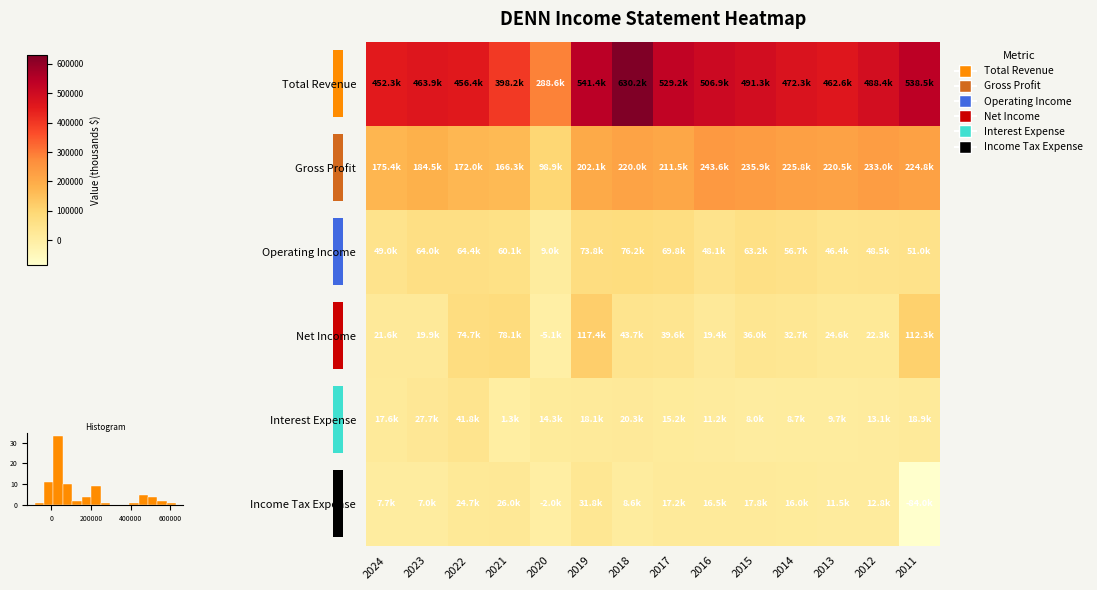

List the labels in order of Total Revenue value, largest first.

2018, 2019, 2011, 2017, 2016, 2015, 2012, 2014, 2023, 2013, 2022, 2024, 2021, 2020